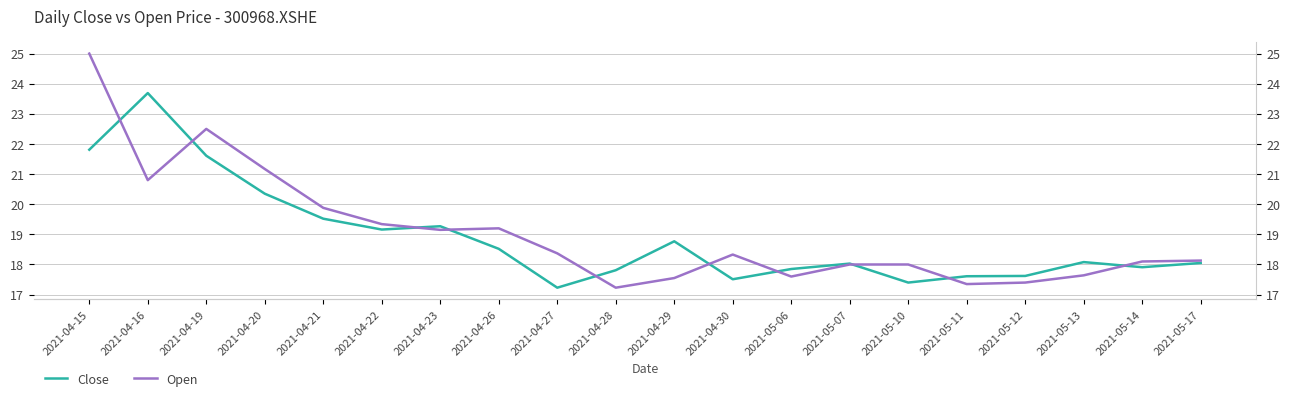

Count the number of data series in this chart.

2